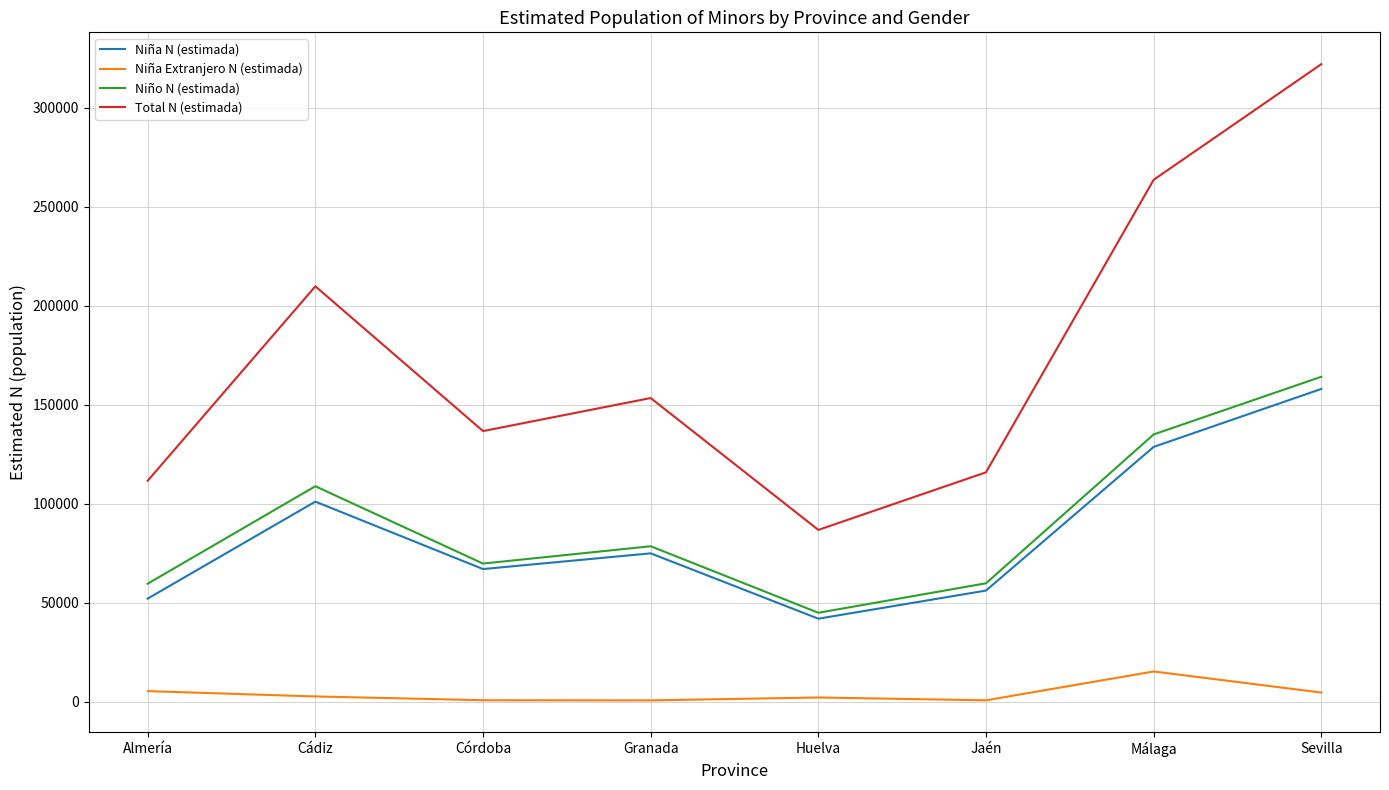

At how many categories does at least one series exceed 108237?

7